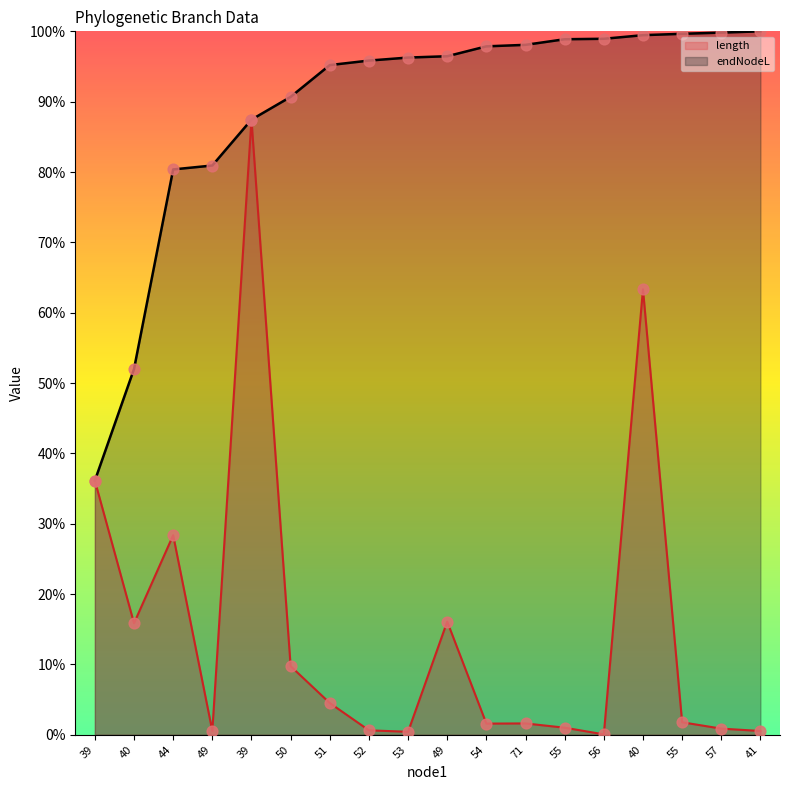

What is the total value across all series at 54?

99.5